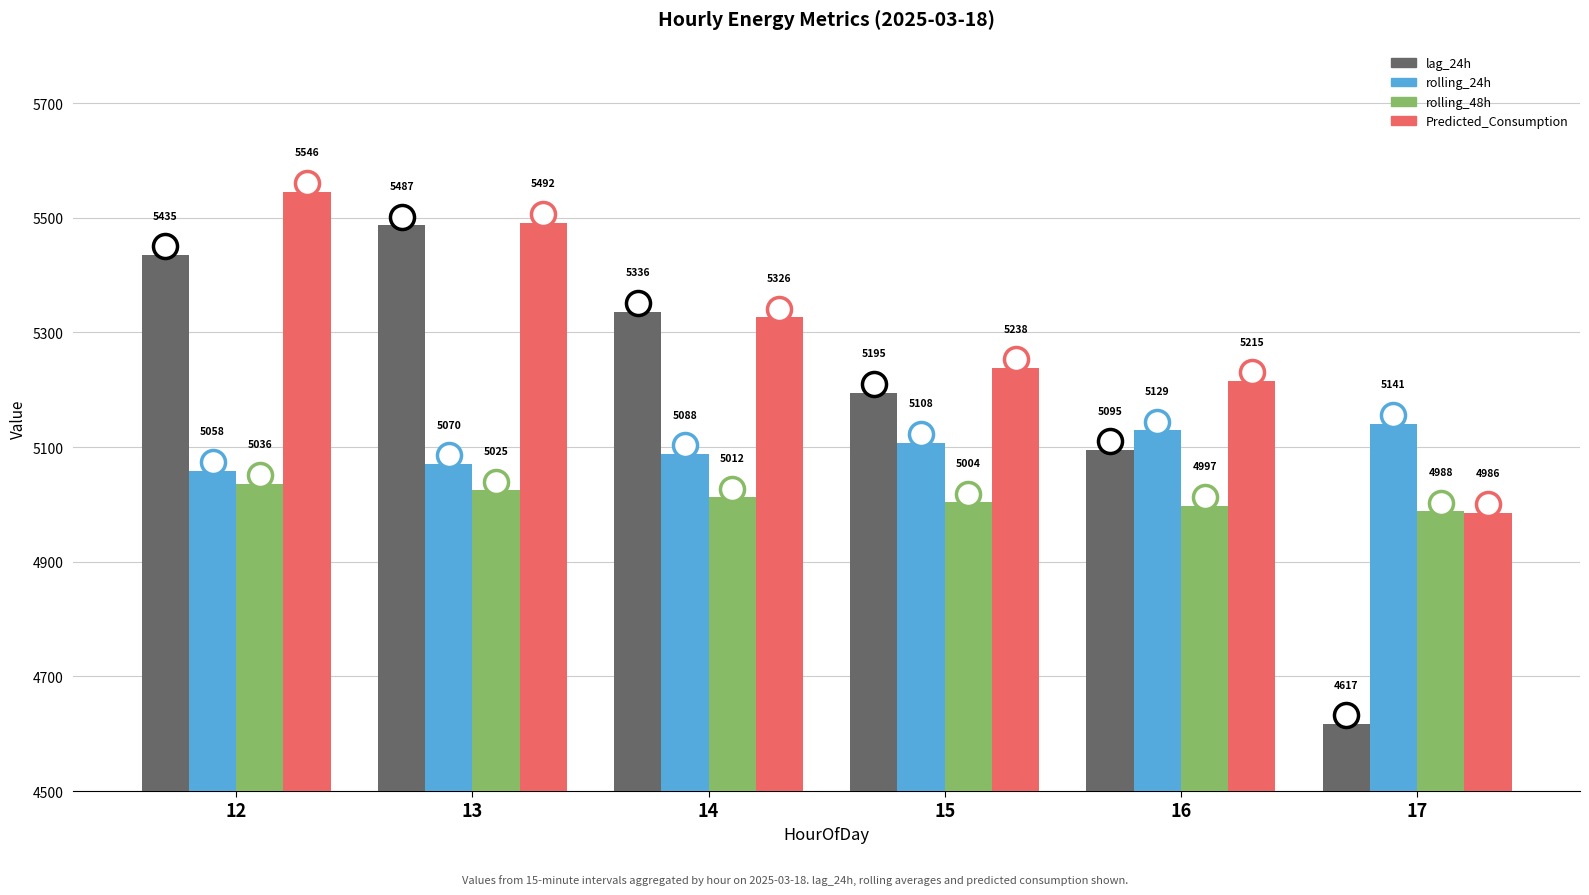

At how many categories does at least one series exceed 4728?

6